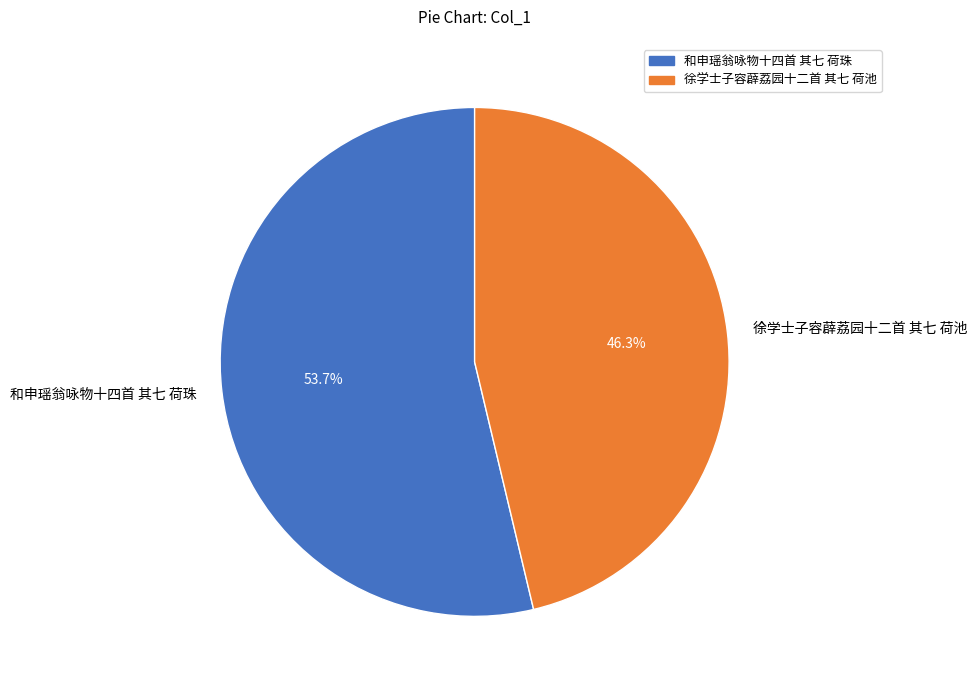

Between 和申瑶翁咏物十四首 其七 荷珠 and 徐学士子容薜荔园十二首 其七 荷池, which is larger?

和申瑶翁咏物十四首 其七 荷珠